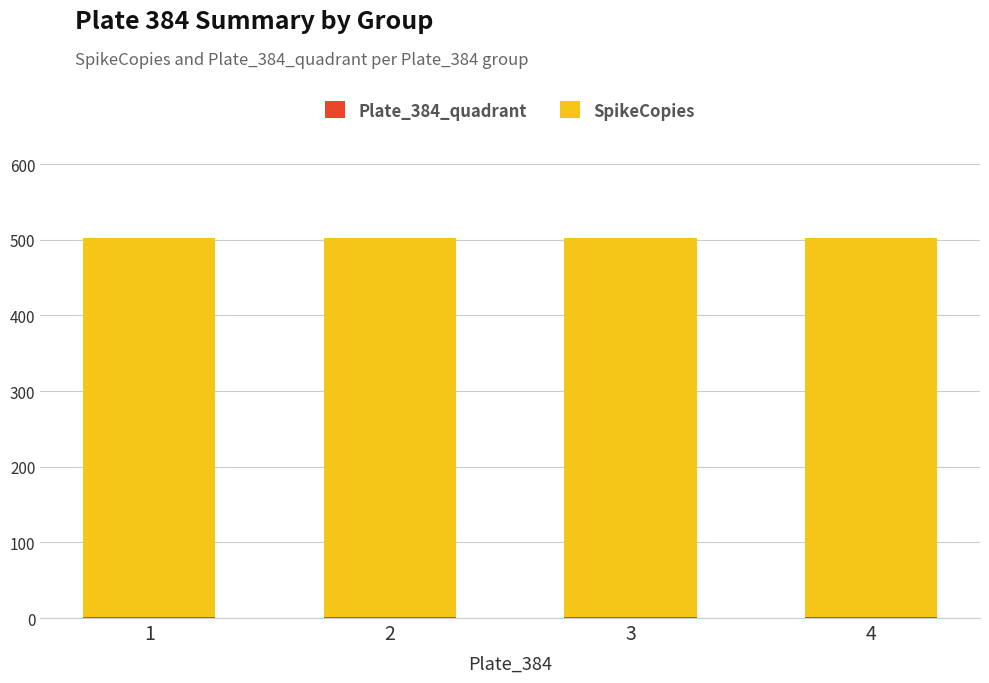

Are the bars grouped side by side (vs. stacked)?

No